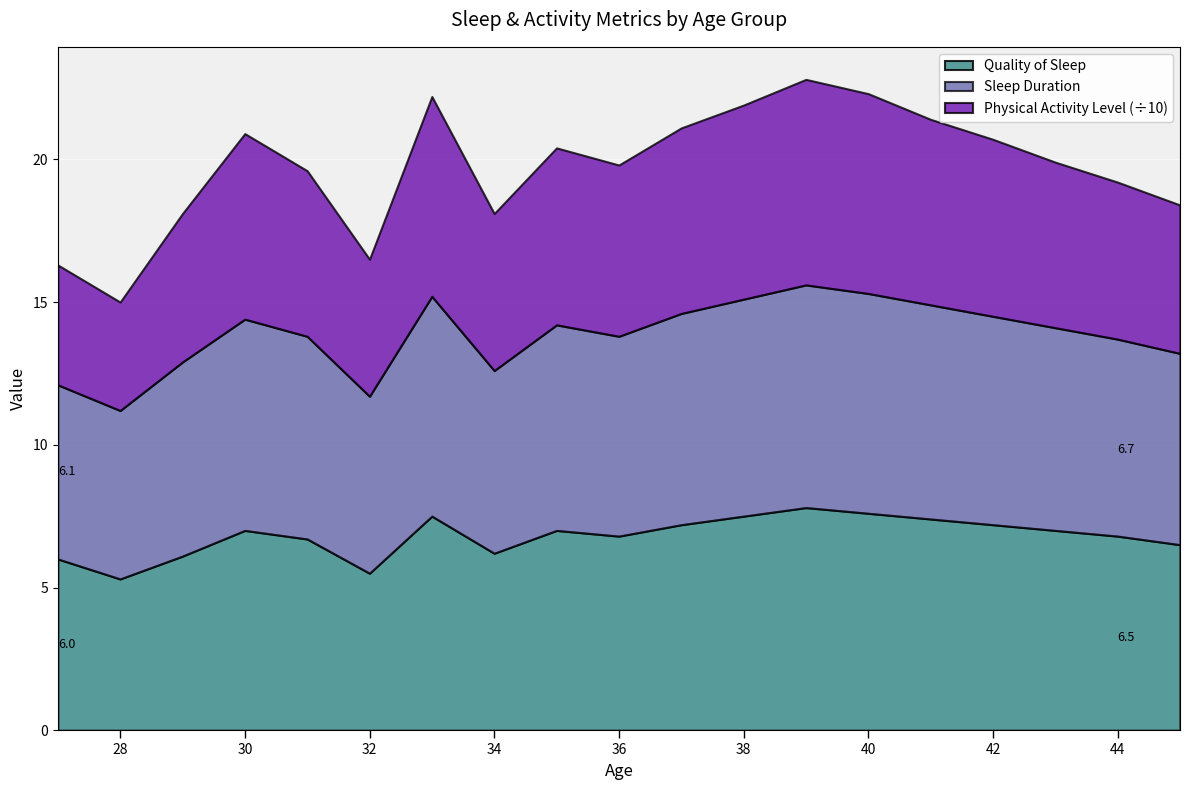

What is the total value across all series at 35?

76.2